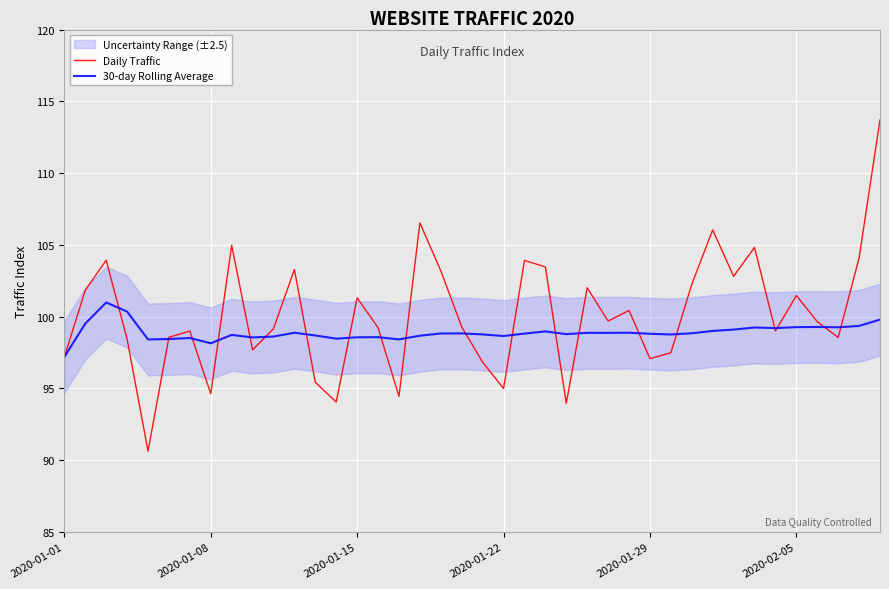

What is the smallest value displayed?

90.6